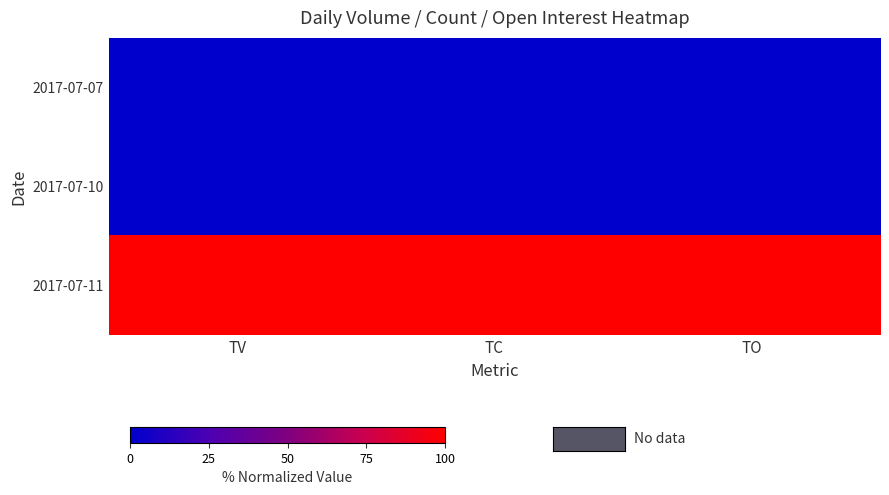

Which series has the largest total across all categories?

2017-07-11